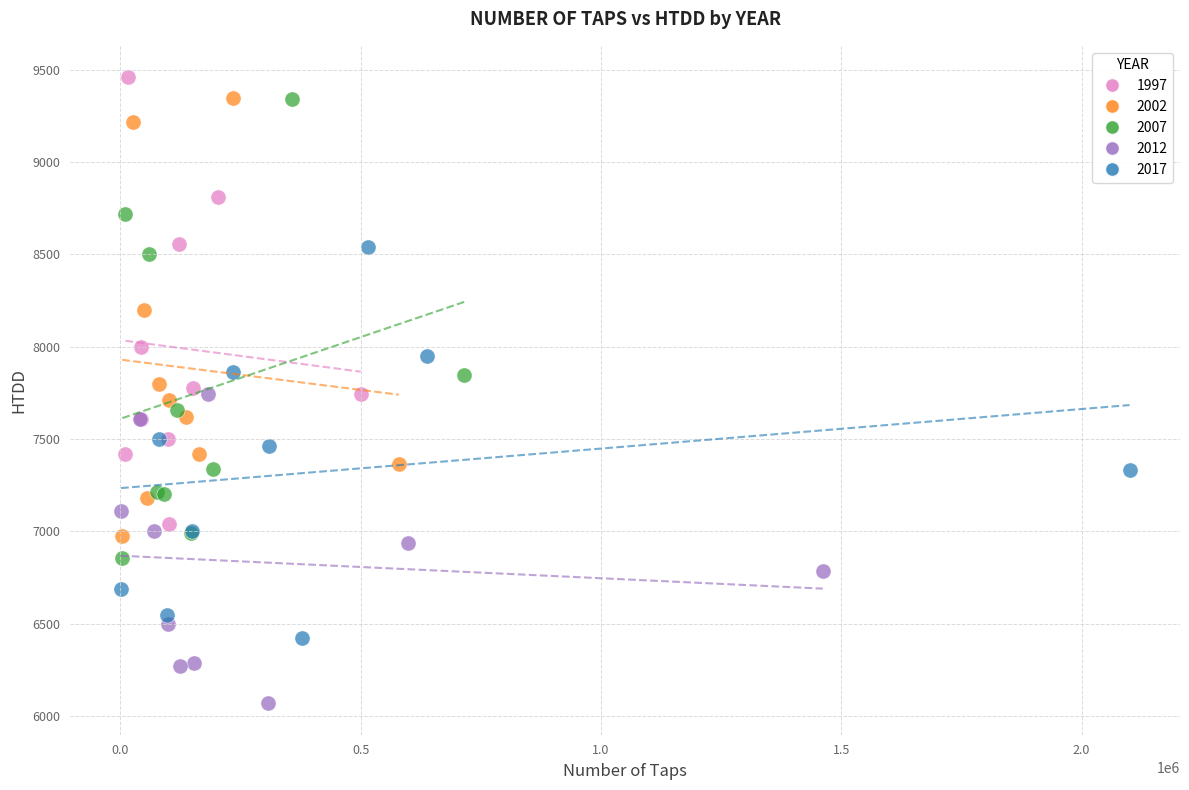

Which series reaches the minimum Y coordinate?

2012